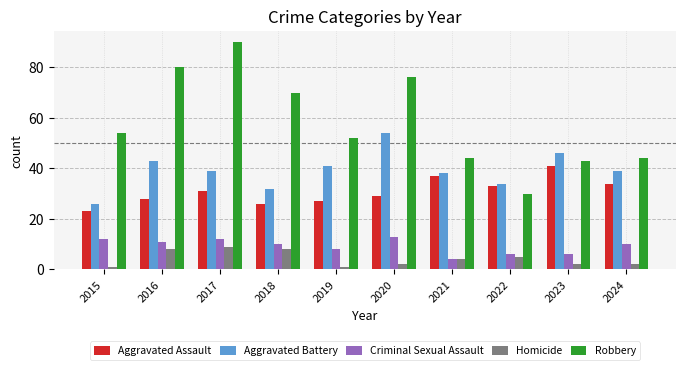

Reading right to left, extract all data points from this chart.

Aggravated Assault: 34	41	33	37	29	27	26	31	28	23
Aggravated Battery: 39	46	34	38	54	41	32	39	43	26
Criminal Sexual Assault: 10	6	6	4	13	8	10	12	11	12
Homicide: 2	2	5	4	2	1	8	9	8	1
Robbery: 44	43	30	44	76	52	70	90	80	54